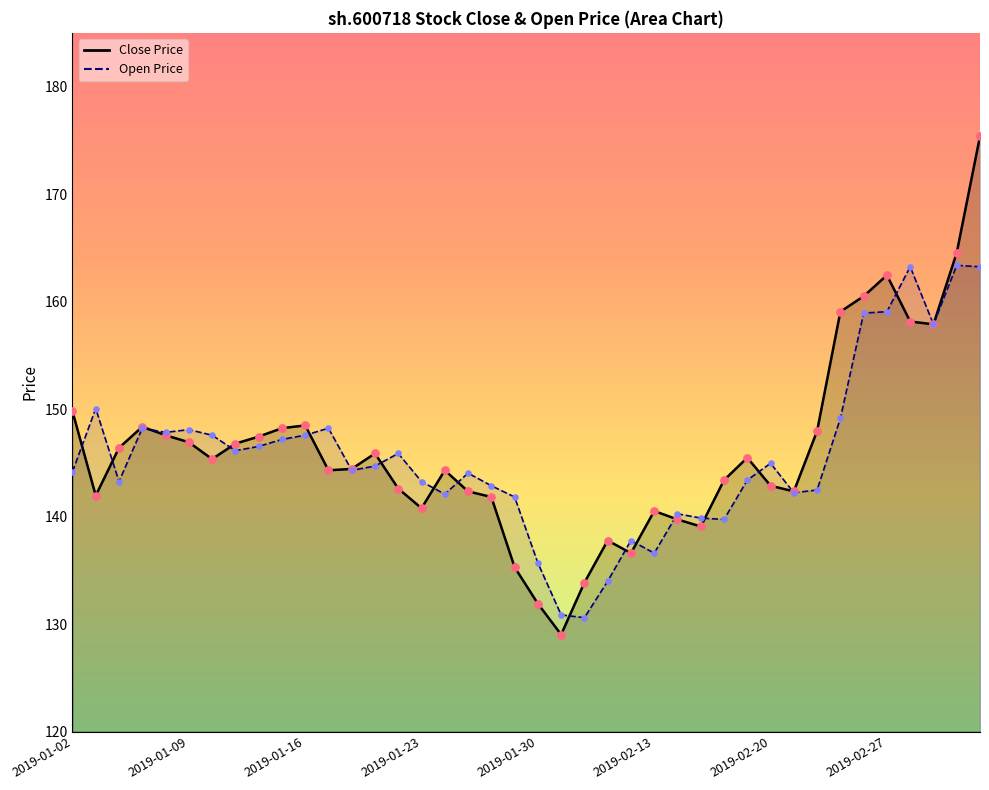

Which series has the widest spread of Y values?

close_line